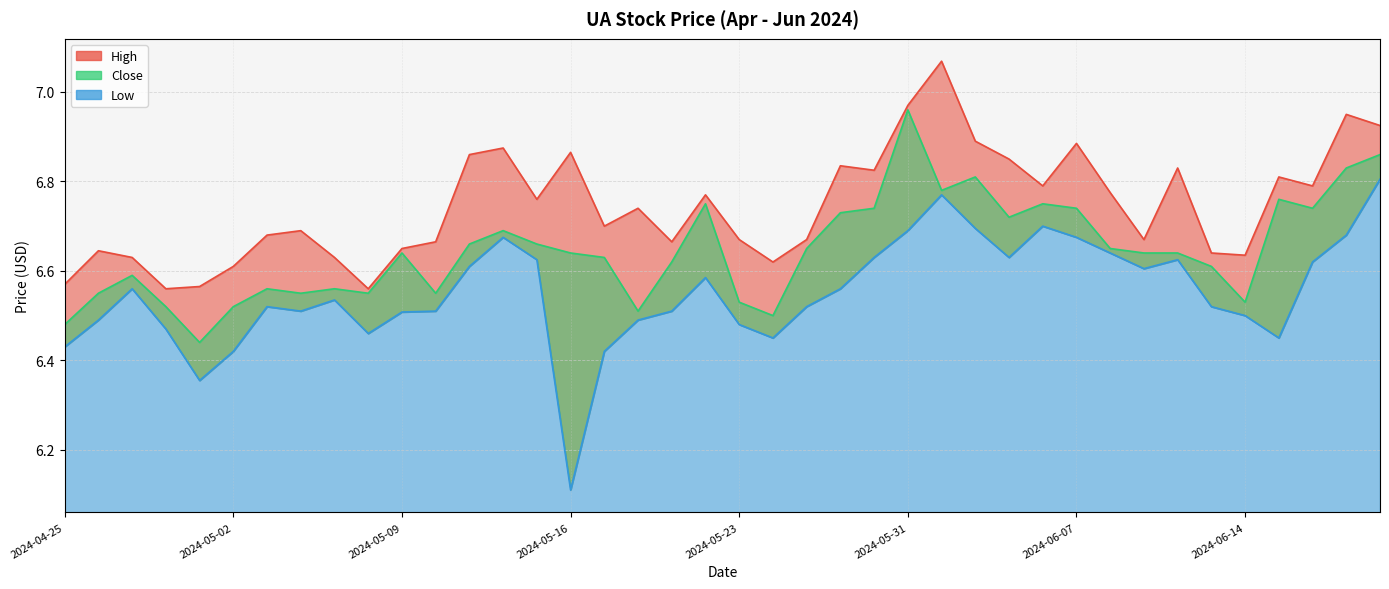

What are all the series names shown in the legend?

High, Close, Low